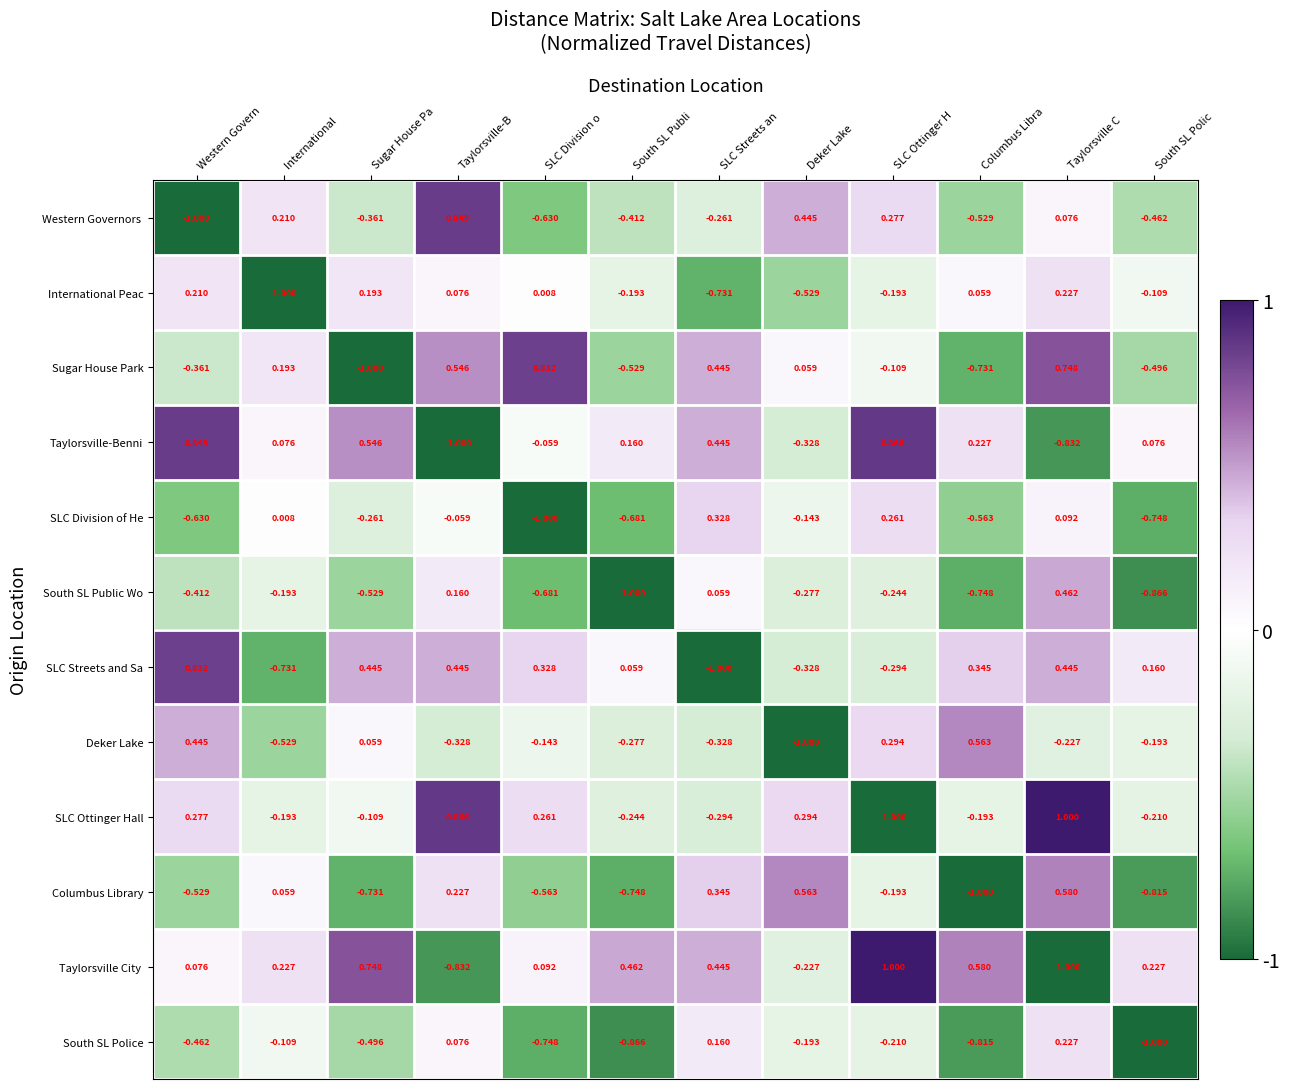

At which category is the sum across all series the highest?

Taylorsville C